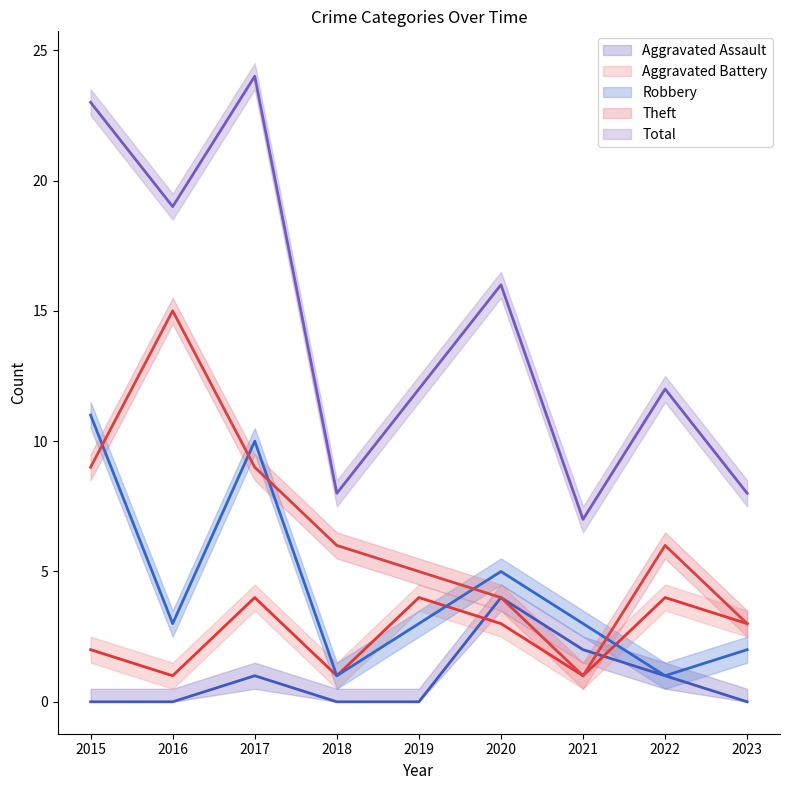

At which category does the chart reach its peak across all series?

2017